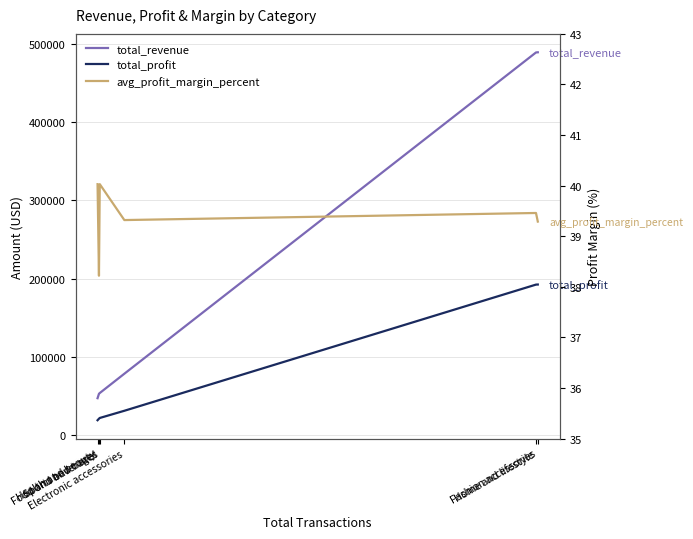

What position from the right is Food and beverages?

4